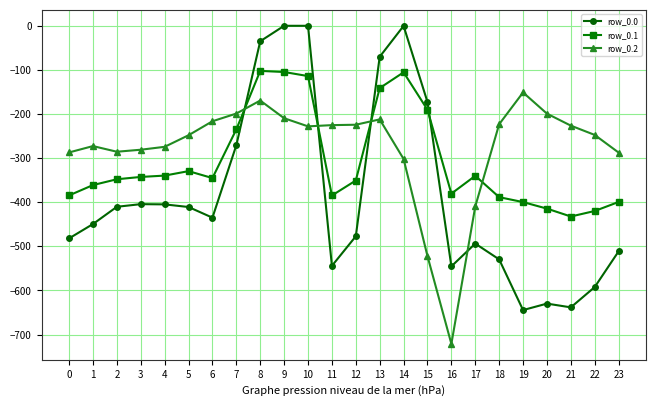

Which category has the lowest value across all series?

16